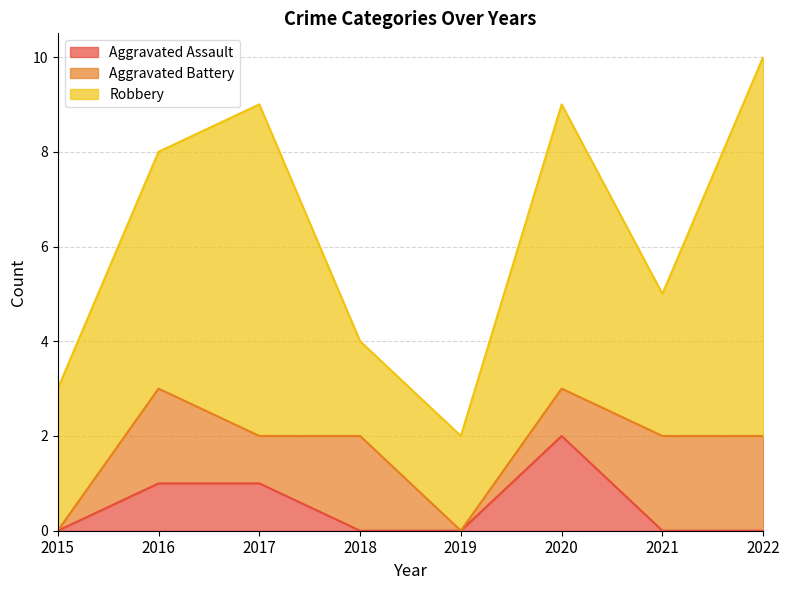

What is the total value across all series at 2021?

5